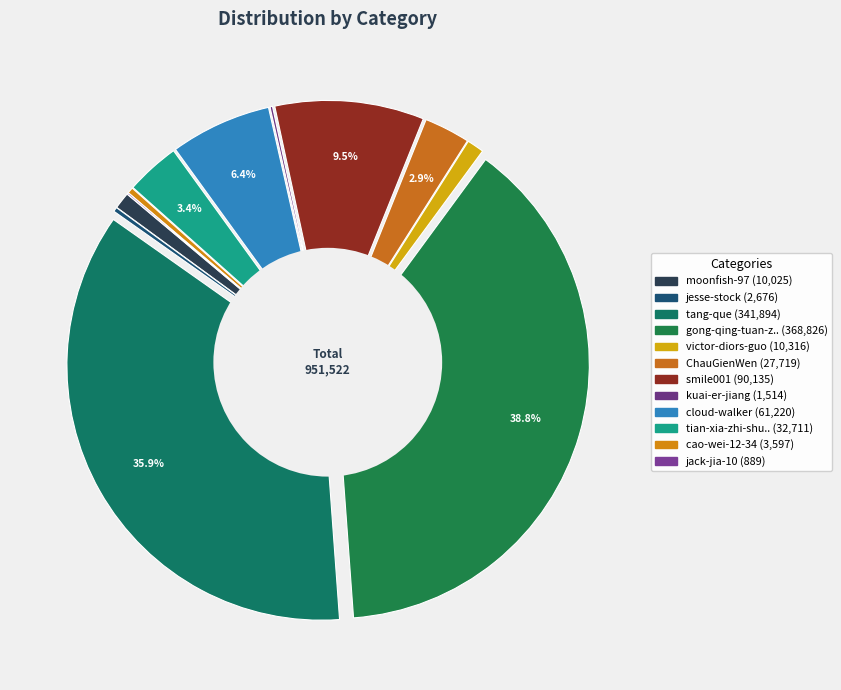

To the nearest percent, what is the average slice percentage?

8%